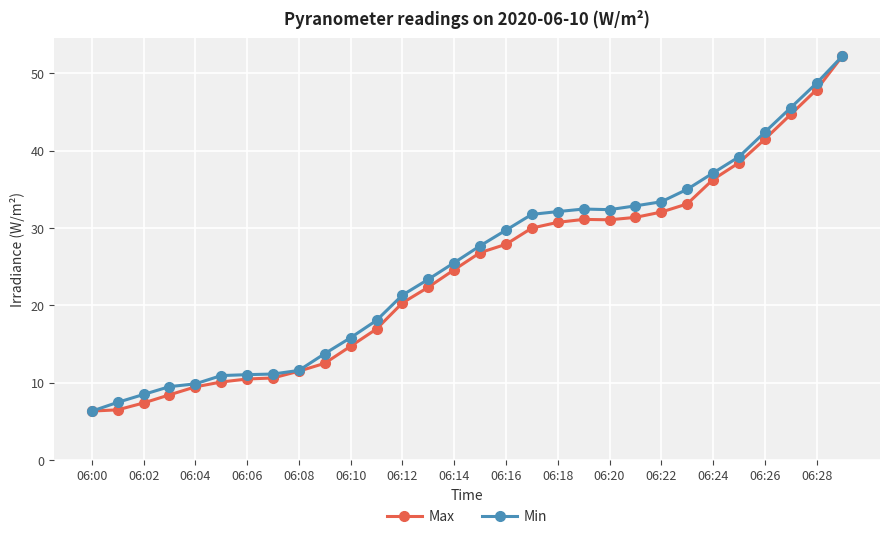

Does the chart have visible grid lines?

Yes